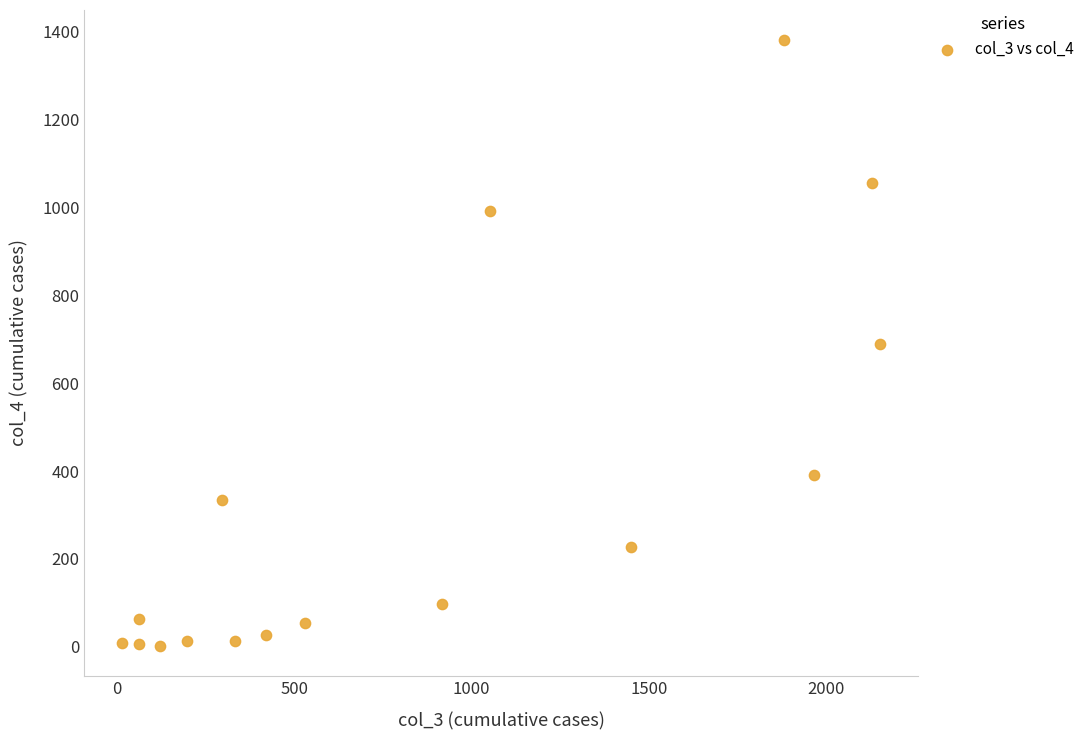

What is the range of Y values (max minus min)?

1379